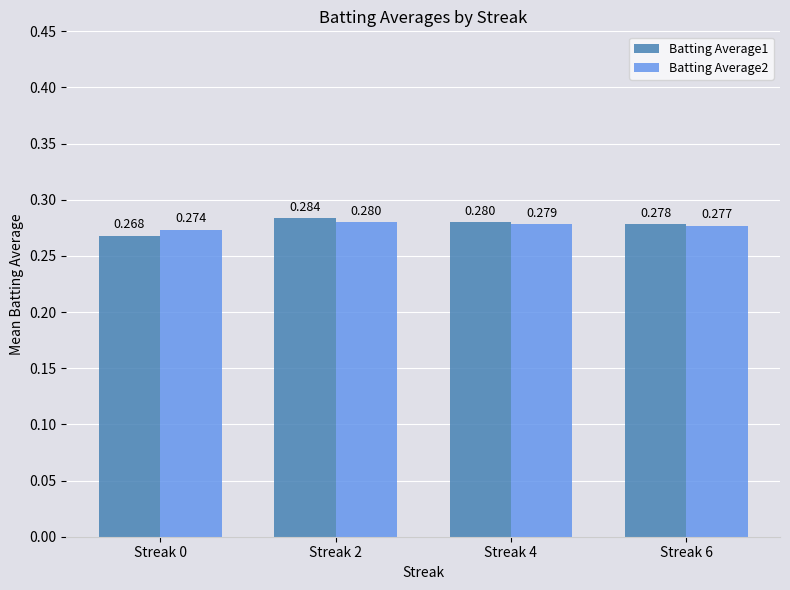

What are all the series names shown in the legend?

Batting Average1, Batting Average2